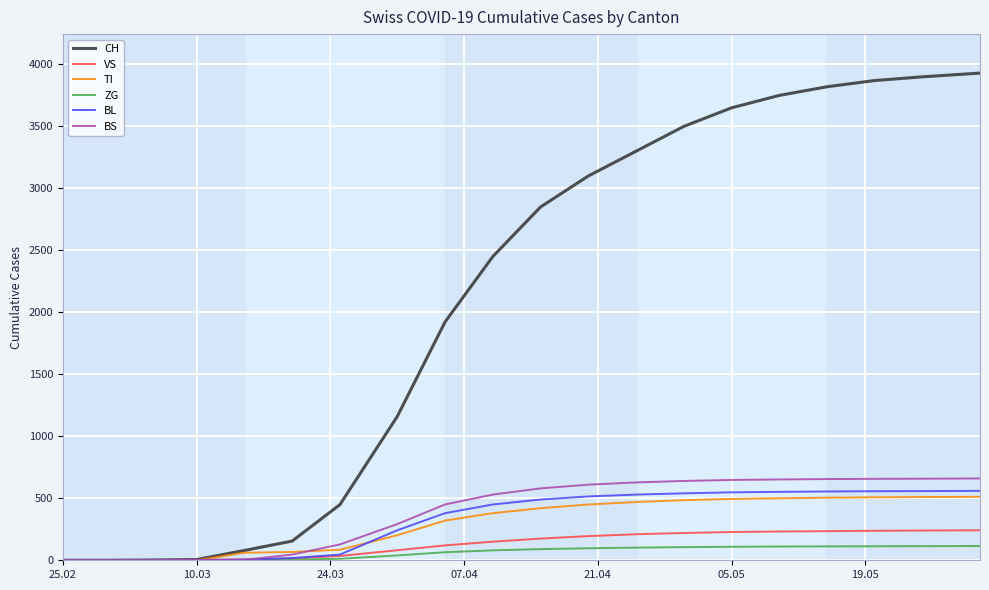

Which series has the largest range (max minus min)?

CH